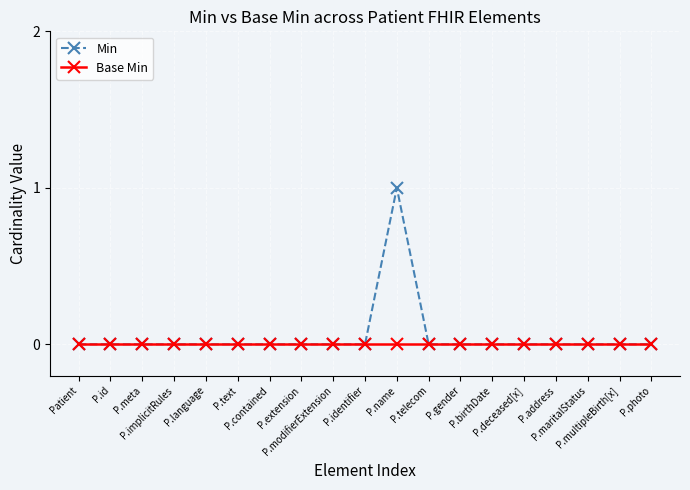

Which category has the highest value across all series?

P.name